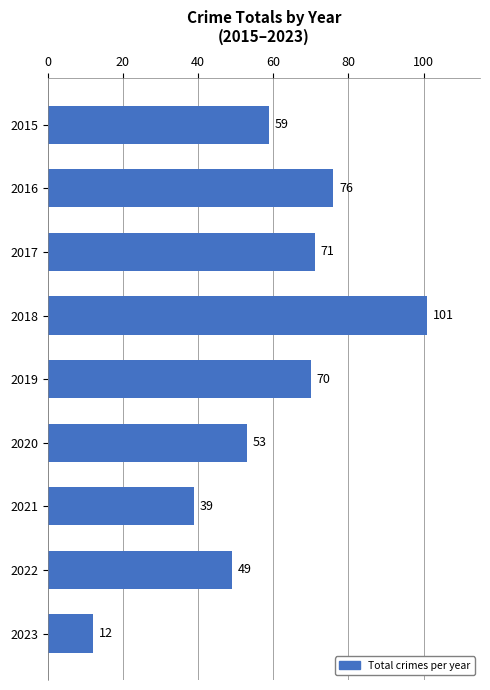

At which category does the chart reach its minimum across all series?

2023